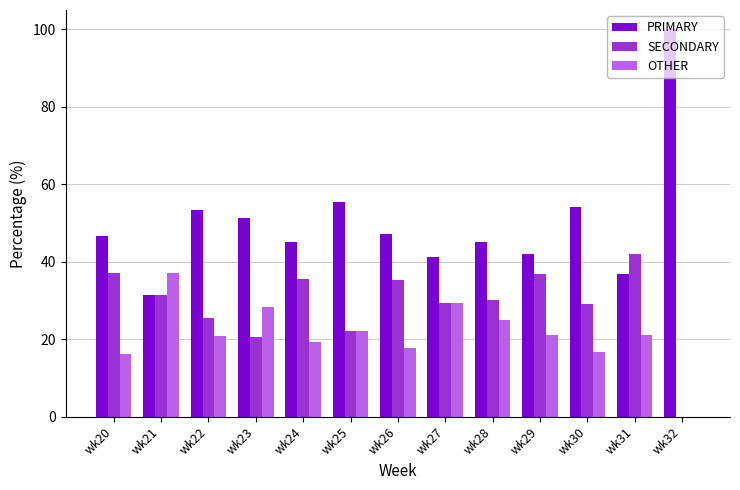

What is the sum of the SECONDARY values at wk23 and wk20?

57.6